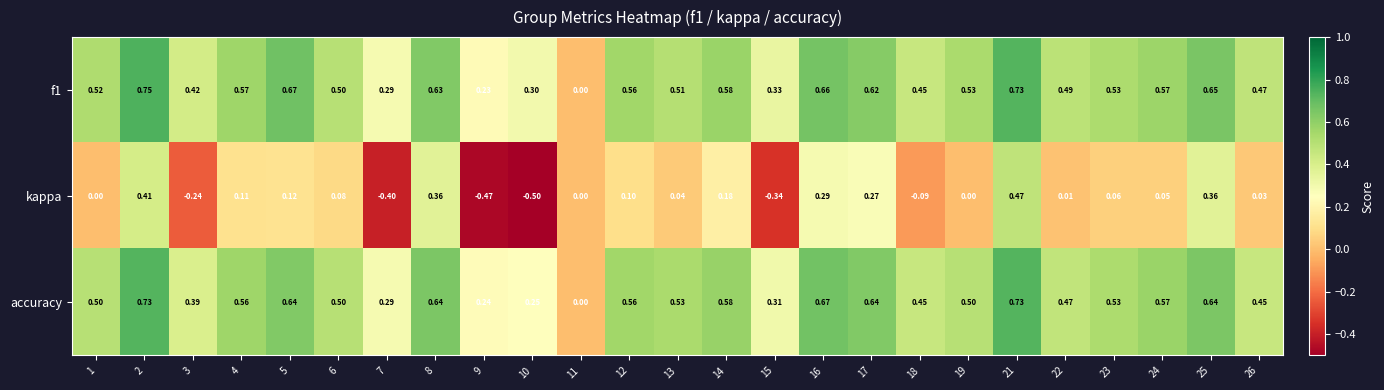

Rank the series by their maximum value, from lowest to highest.

kappa, accuracy, f1